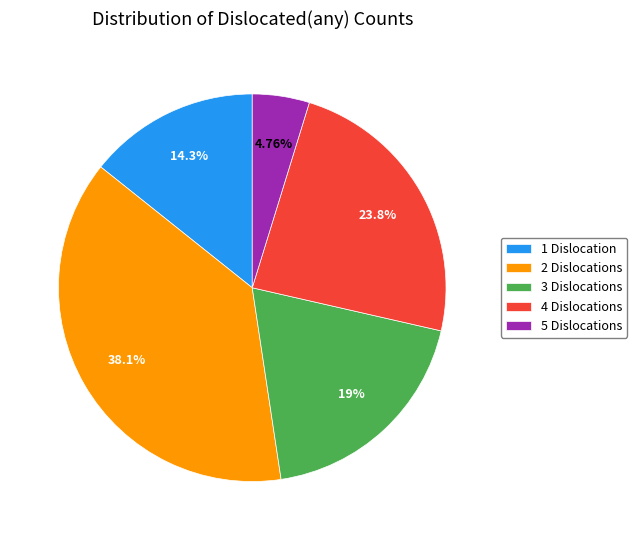

Does any single category account for the majority?

No